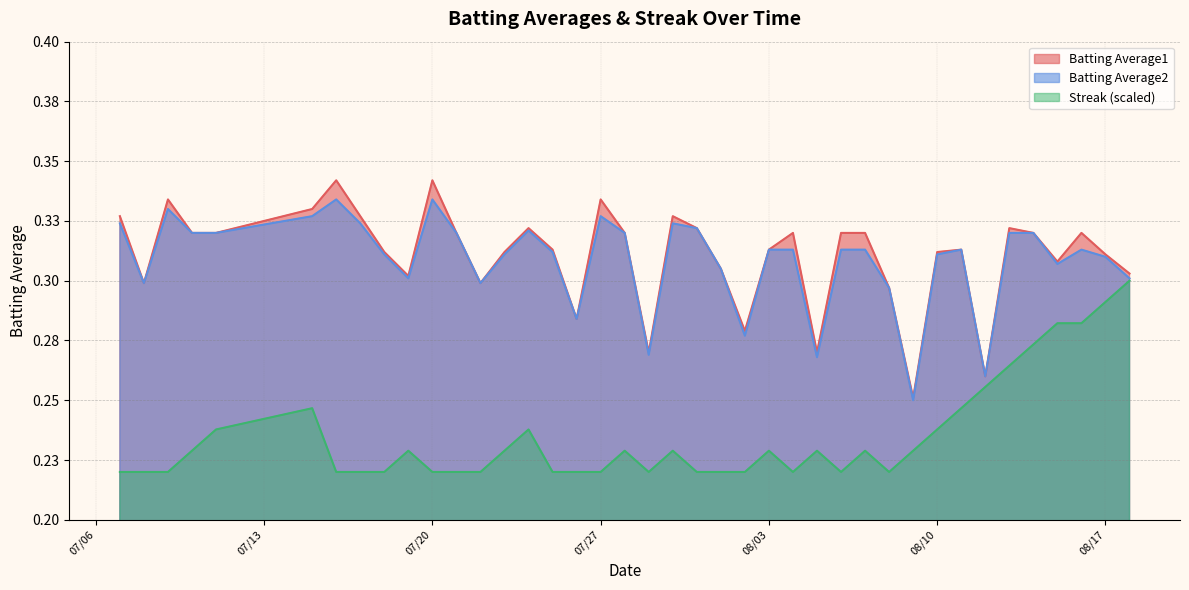

How many lines are shown in the chart?

3